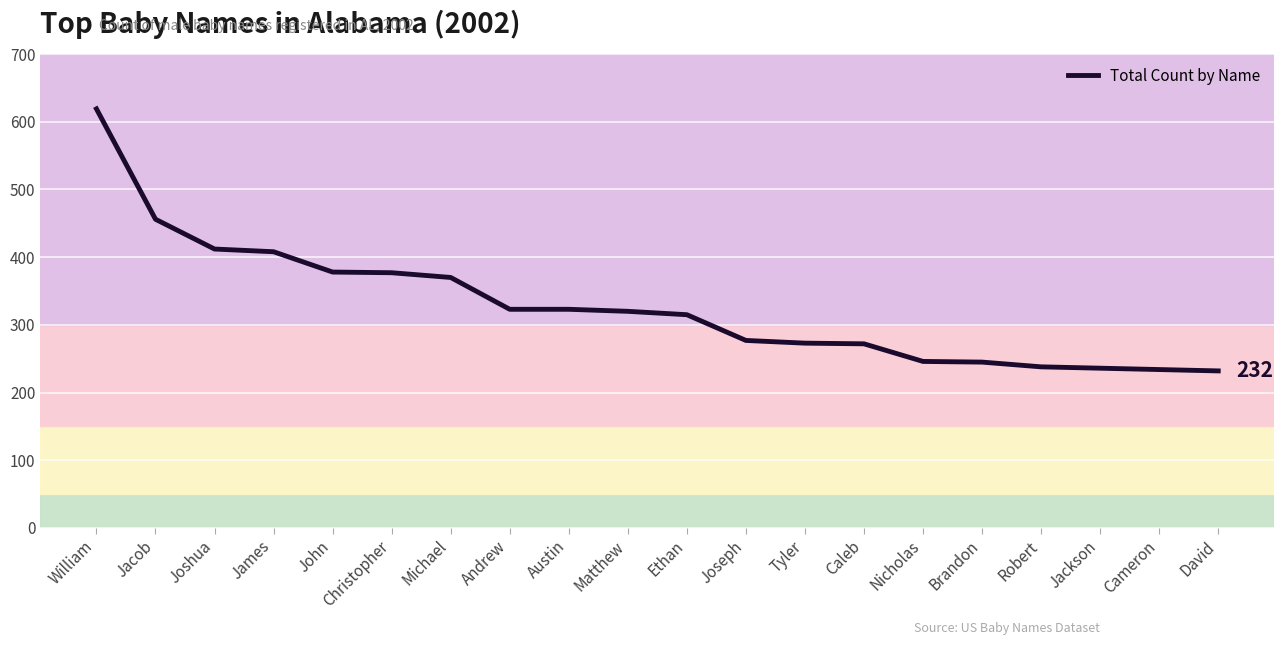

True or false: the data shows 236 at Jackson.

True